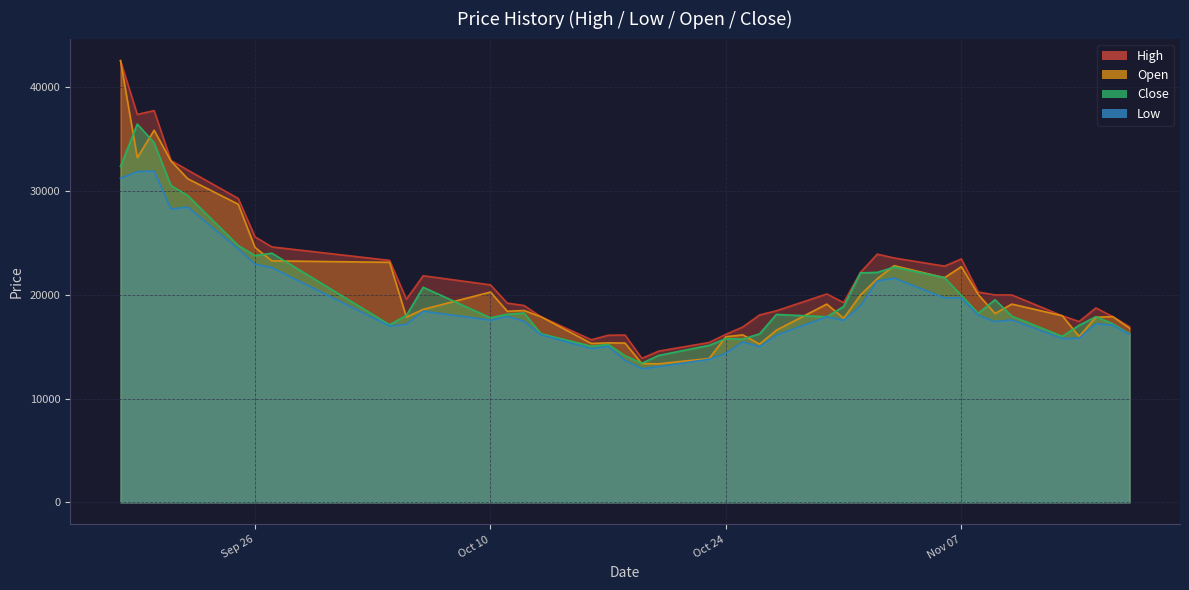

What is the difference between the maximum and minimum values in the Close series?

23051